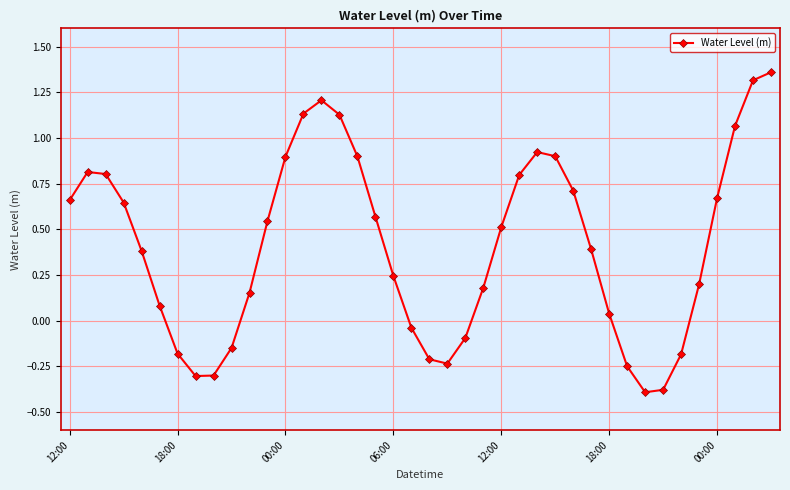

What is the smallest value displayed?

-0.4